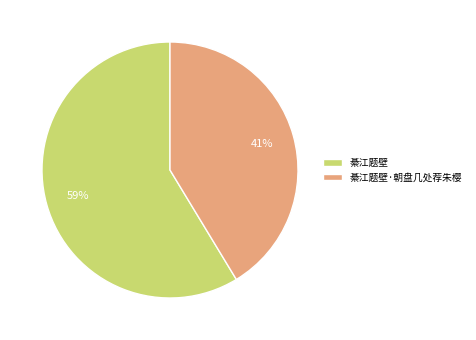

Approximately how many times larger is the value at 綦江题壁·朝盘几处荐朱樱 compared to 綦江题壁?

0.7